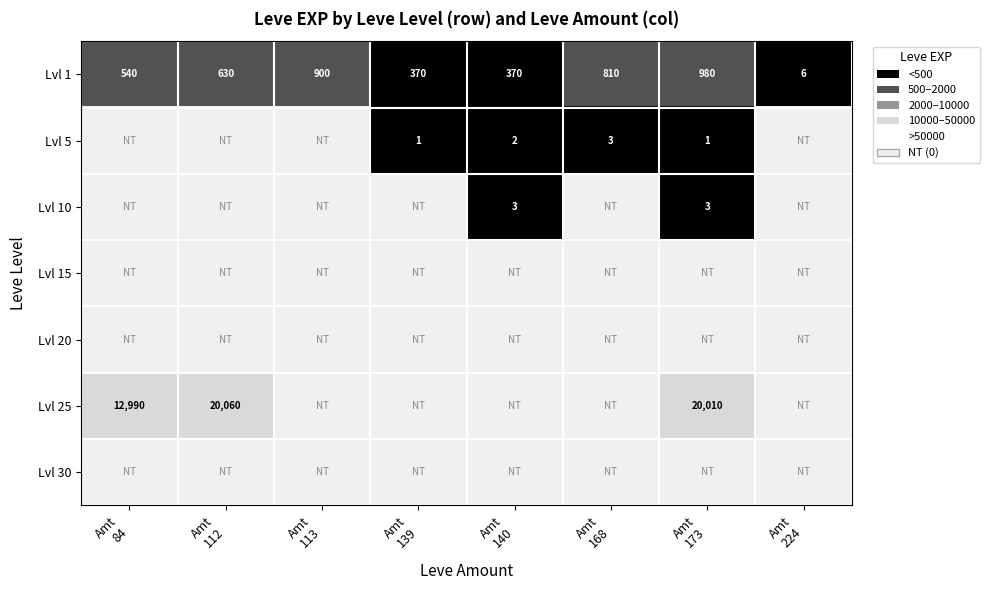

What is the difference between the second highest and second lowest values in the Lvl 1 series?

530